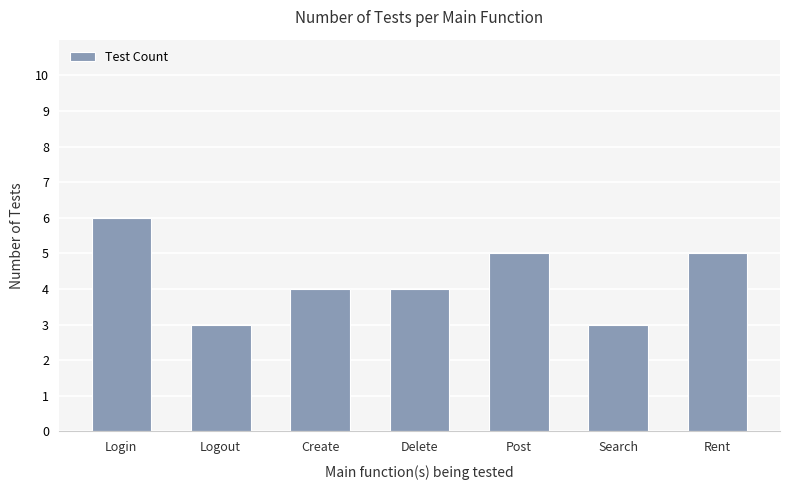

What is the difference between the maximum and second lowest values?

3